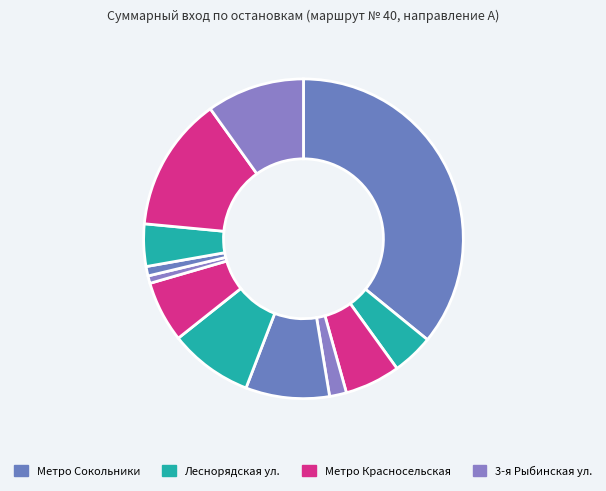

How many segments does this pie chart have?

12